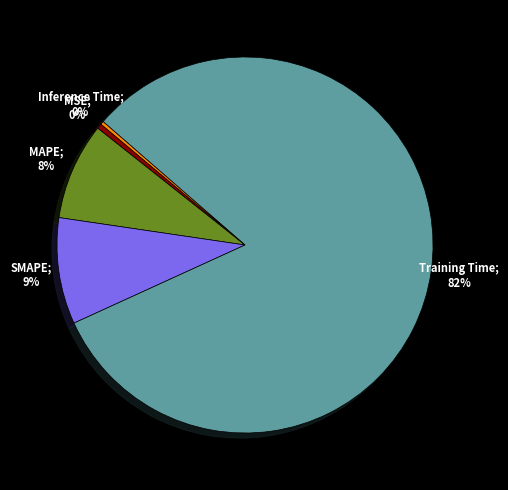

Is there a majority slice in this chart?

Yes